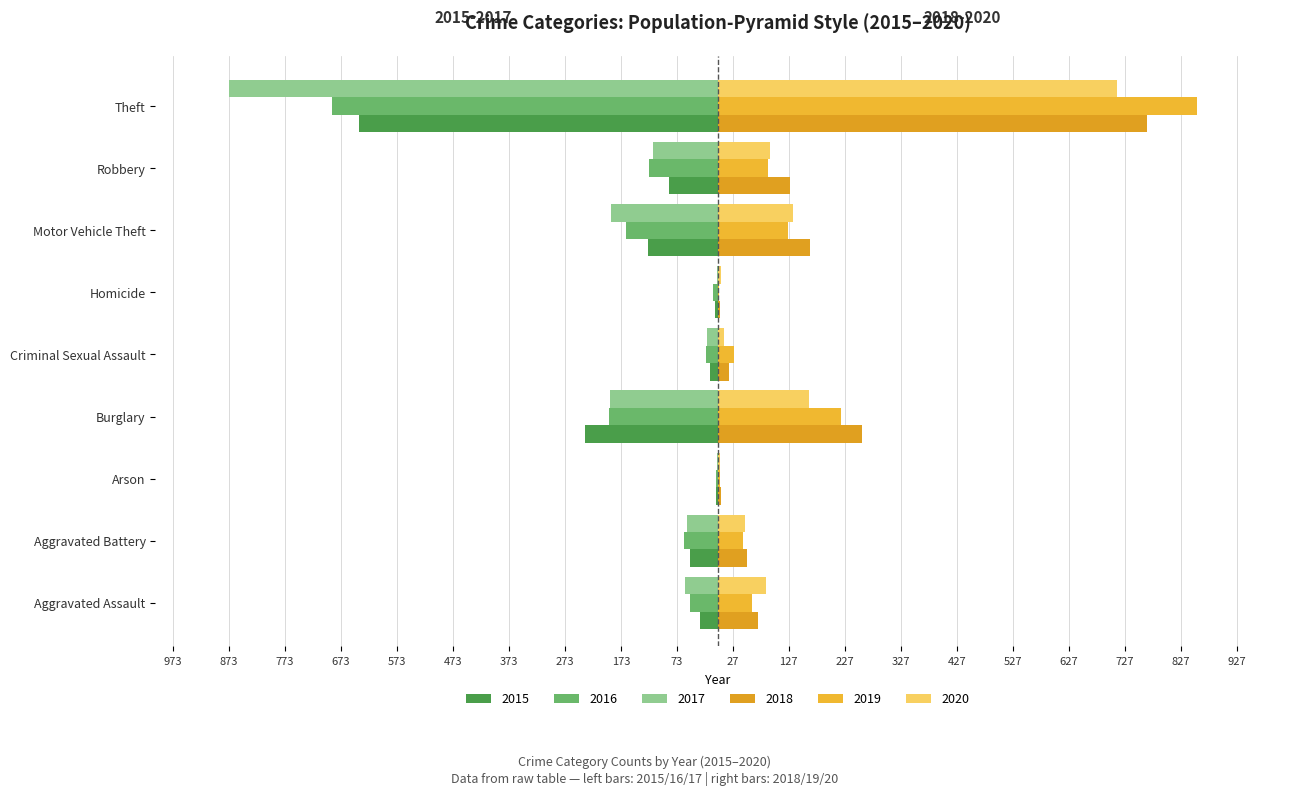

What is the smallest value displayed?

-873